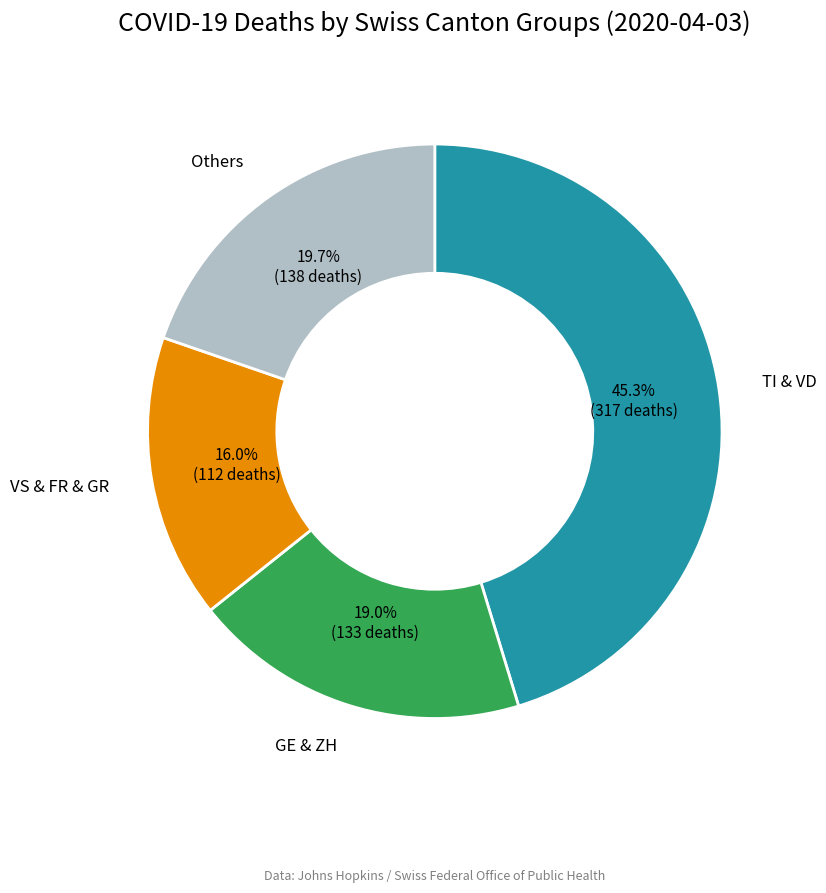

Is there any slice that represents more than half of the pie?

No